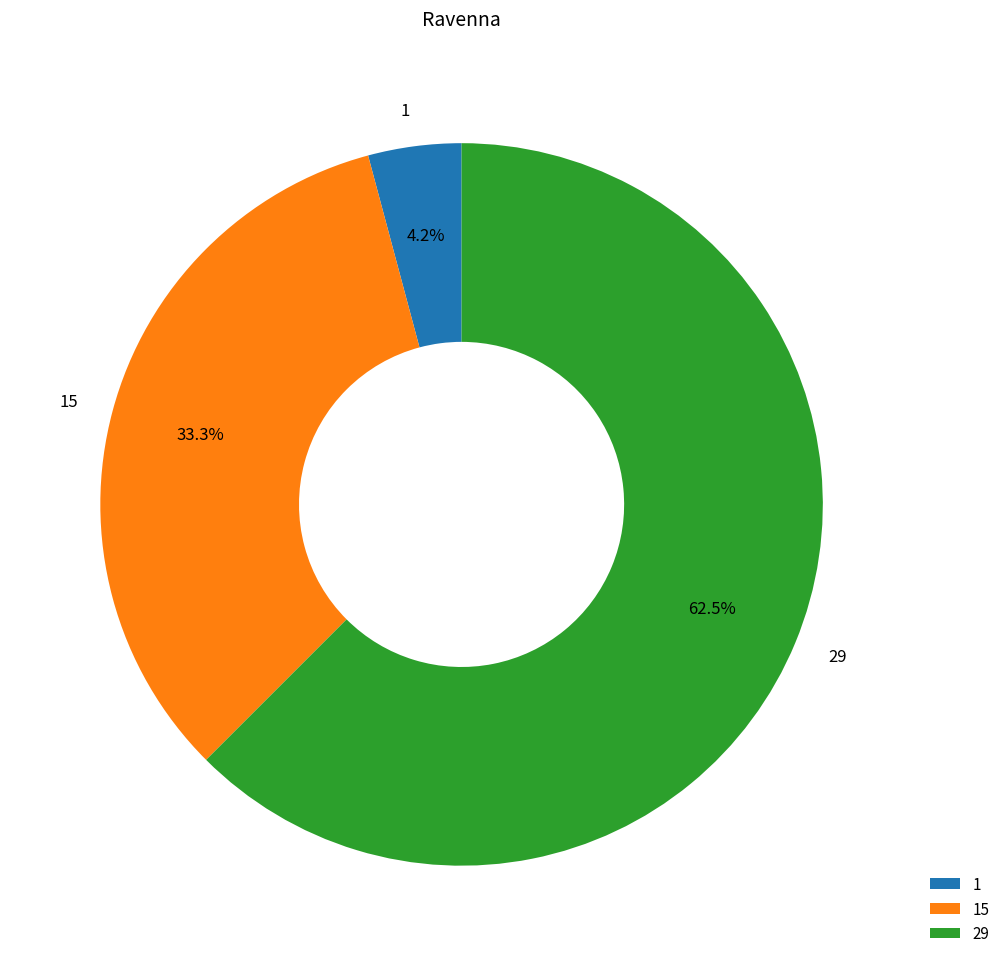

To the nearest percent, what portion does 15 represent?

33%